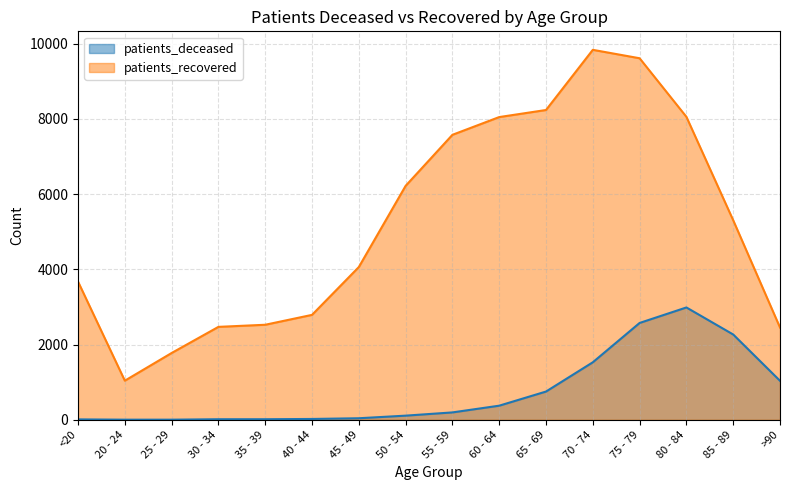

What is the minimum value for patients_recovered?

1040